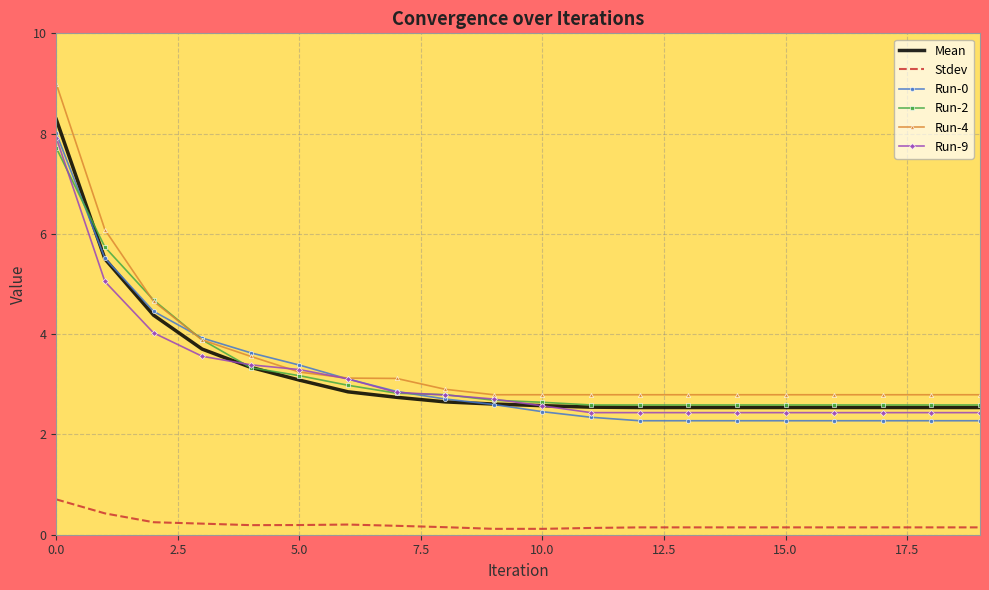

Which series has the largest range (max minus min)?

Run-4